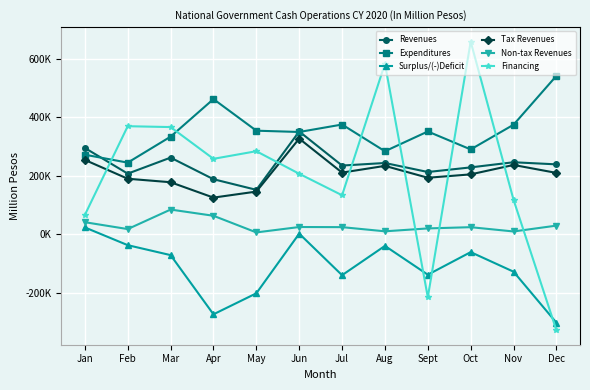

What position from the left is Jan?

1